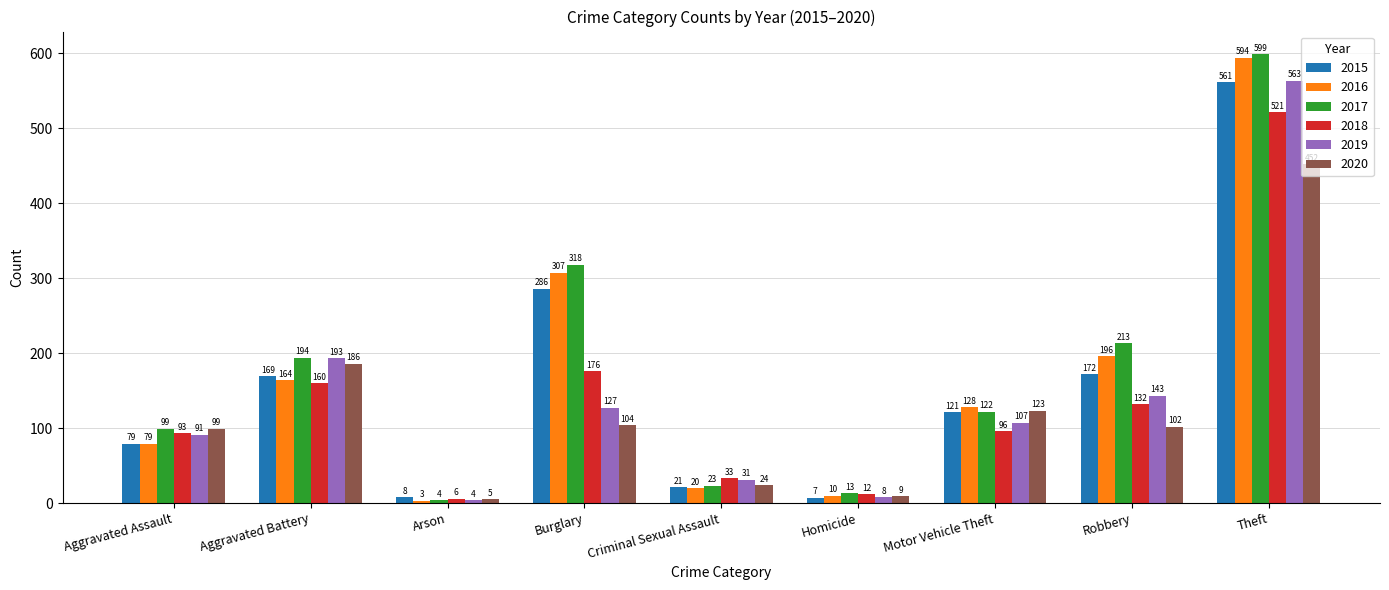

The 2018 series shows 227 at Aggravated Battery. True or false?

False